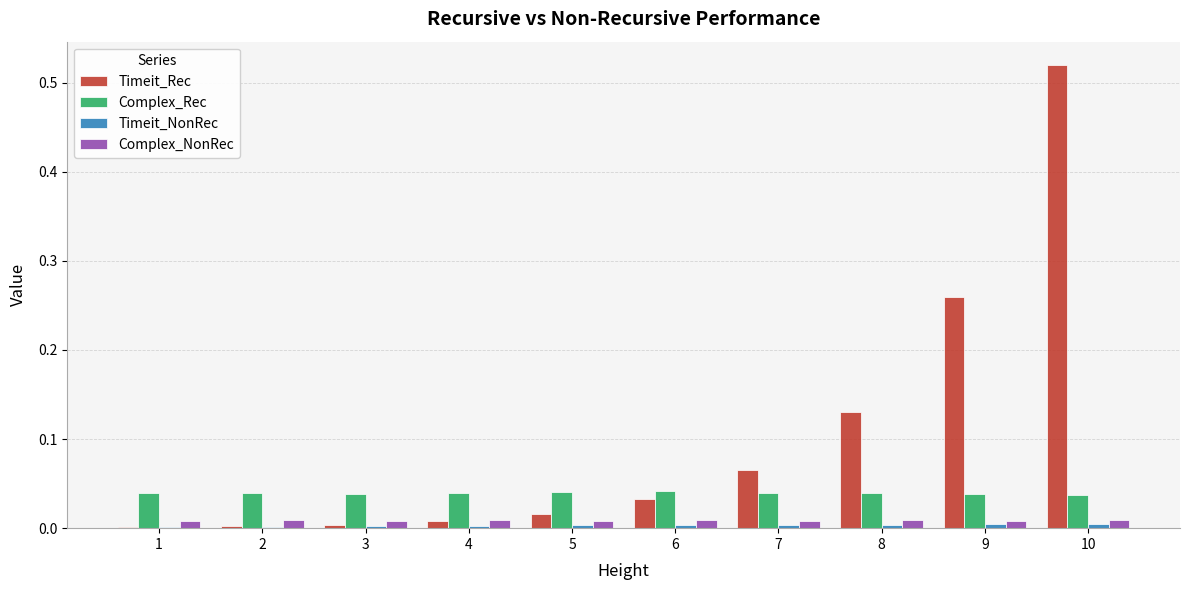

Which category has the highest value across all series?

10